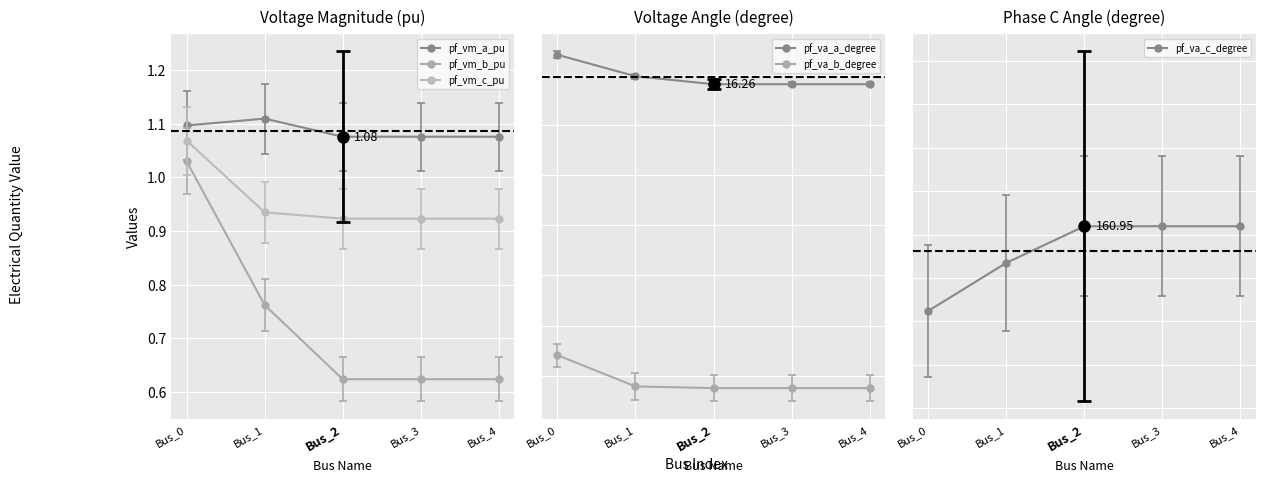

In pf_va_c_degree, how many points are higher than both neighbors (excluding endpoints)?

1